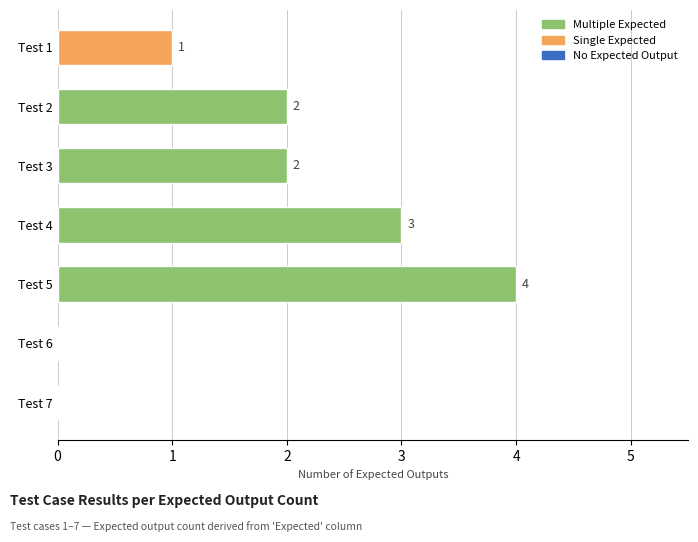

What is the average value?

2